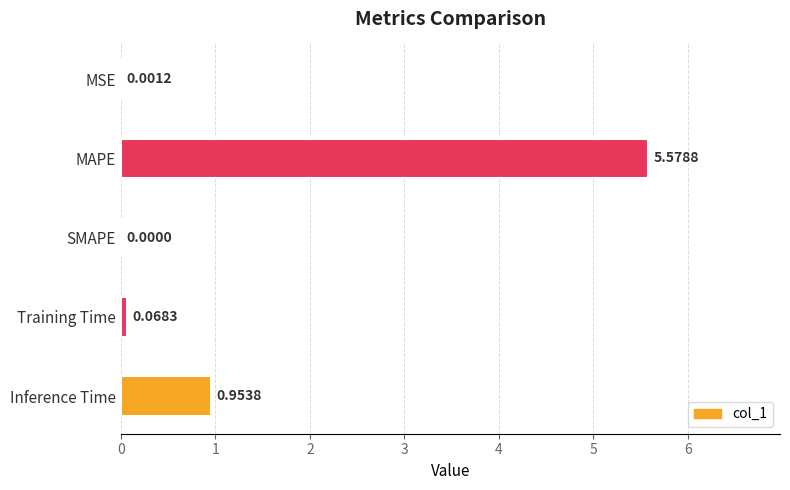

How many values exceed 0?

4